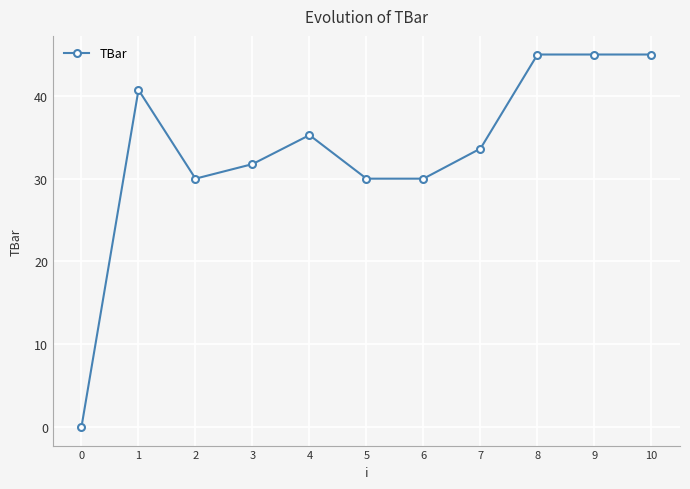

What is the value of the 8th point from the left?

33.6